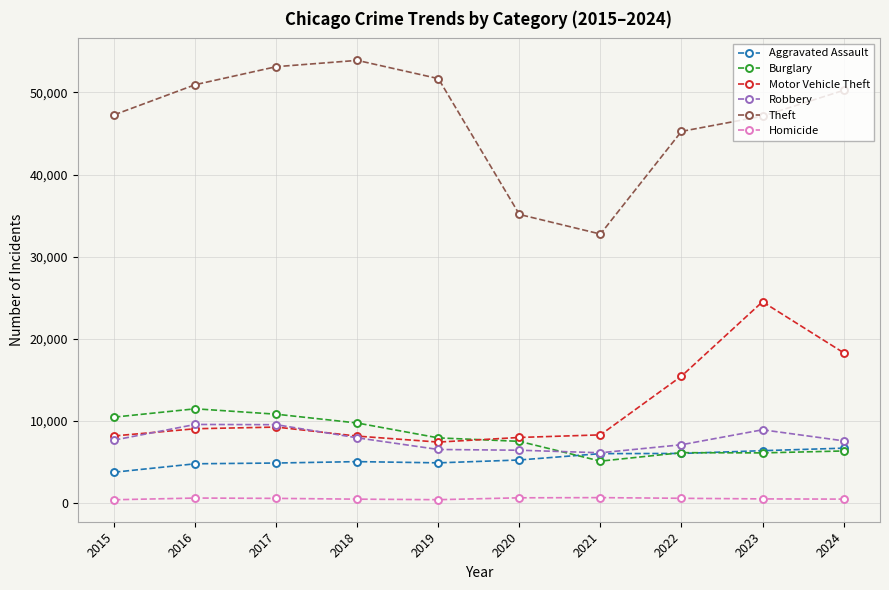

What are all the series names shown in the legend?

Aggravated Assault, Burglary, Motor Vehicle Theft, Robbery, Theft, Homicide